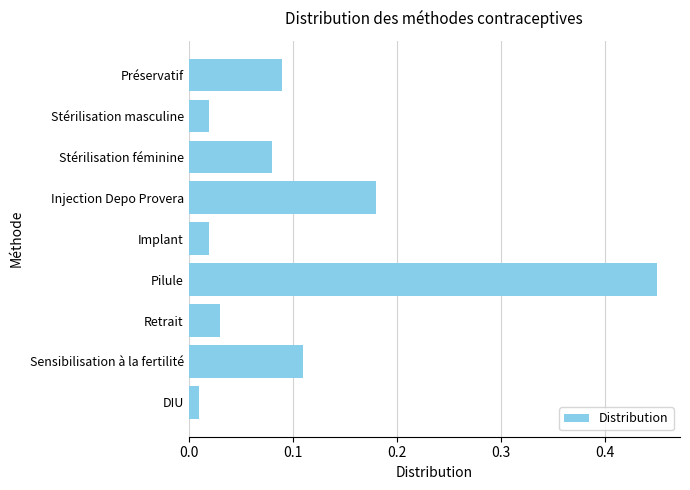

The chart shows a value of 0.0 at Préservatif. True or false?

False